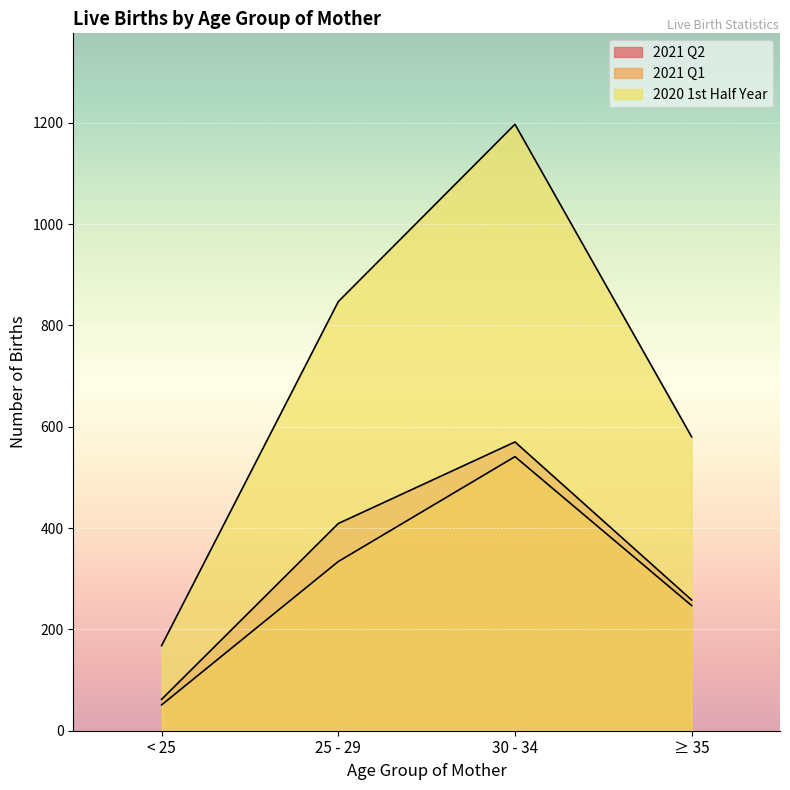

At < 25, list the series in order from largest to smallest.

2020 1st Half Year, 2021 Q2, 2021 Q1